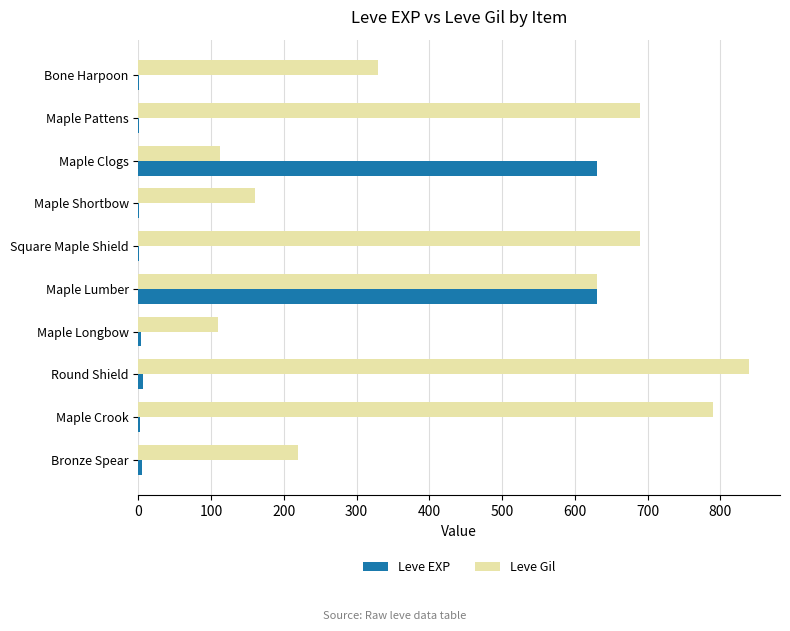

What is the average value of the Leve Gil series?

457